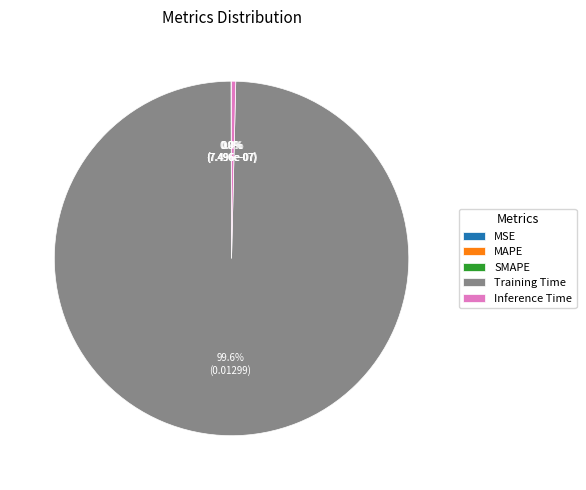

What percentage is NOT represented by Inference Time?

99.6%